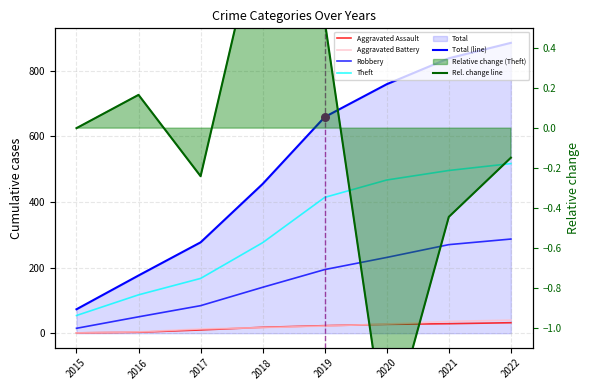

Is the value of Theft at 2016 greater than the value of Aggravated Assault at 2022?

Yes